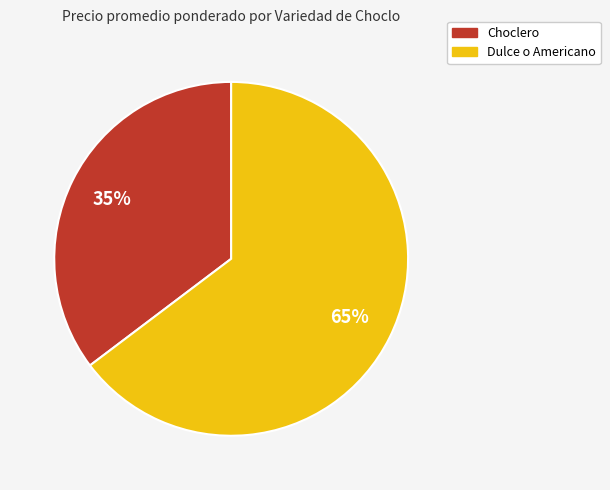

True or false: Choclero accounts for 35% of the total.

True